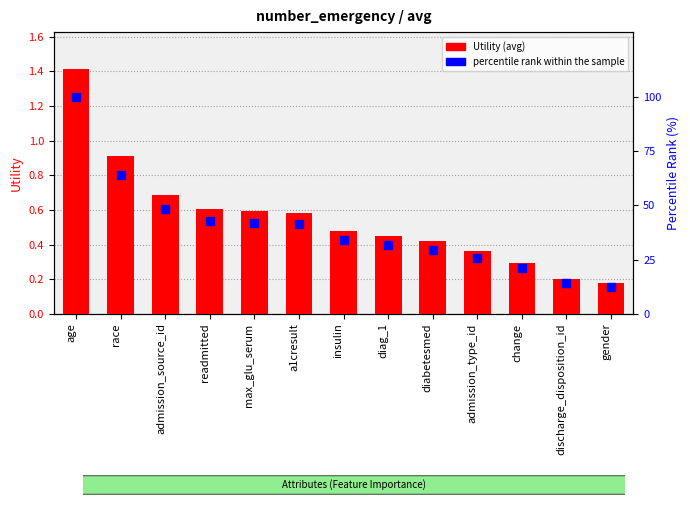

What is the total value across all series at a1cresult?

41.9